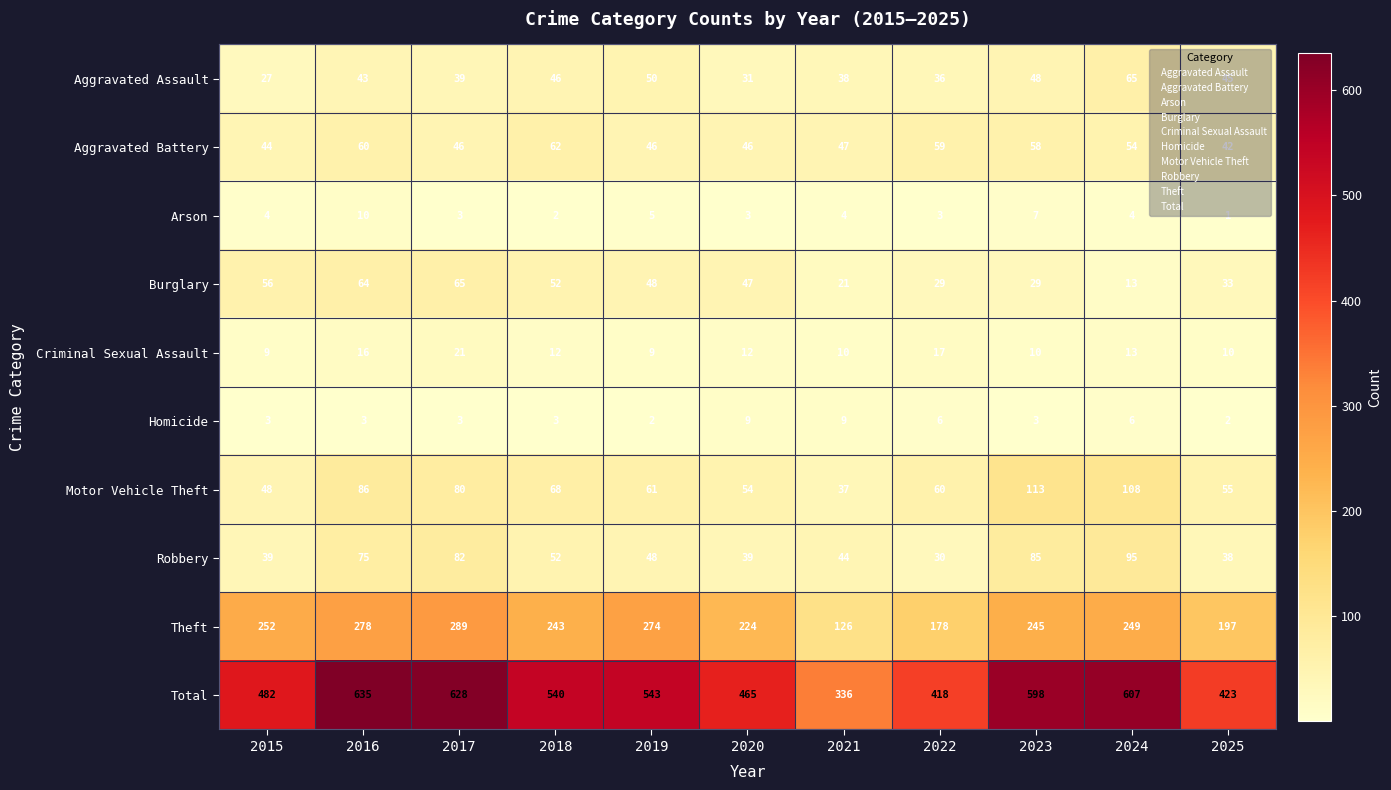

The Motor Vehicle Theft series shows 80 at 2017. True or false?

True